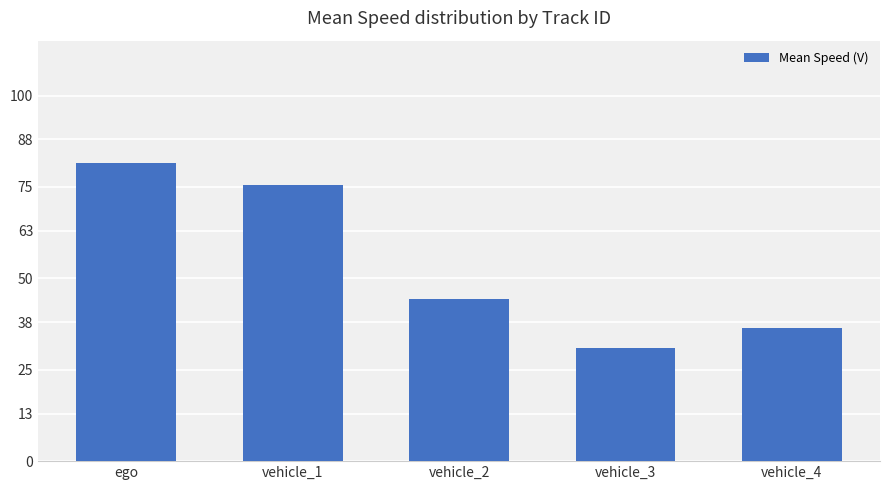

What is the value of the 3rd bar from the left?

44.2